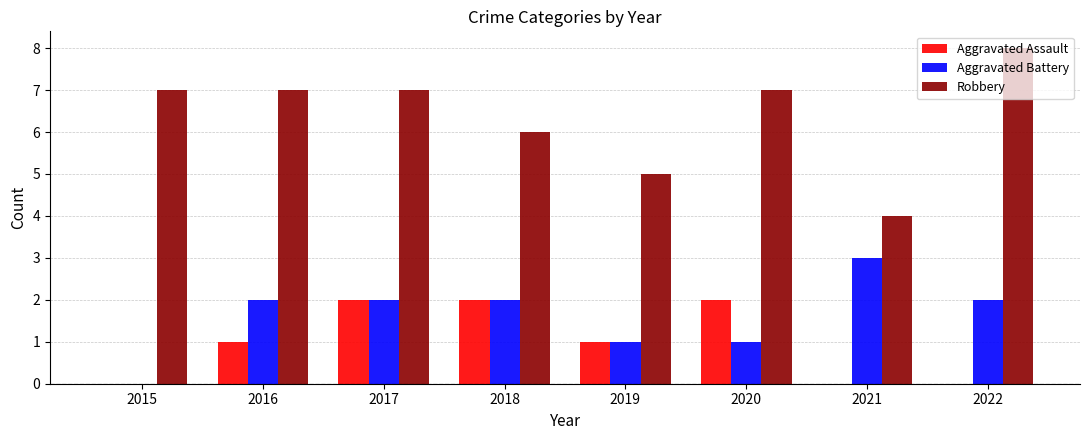

What is the maximum value for Aggravated Battery?

3